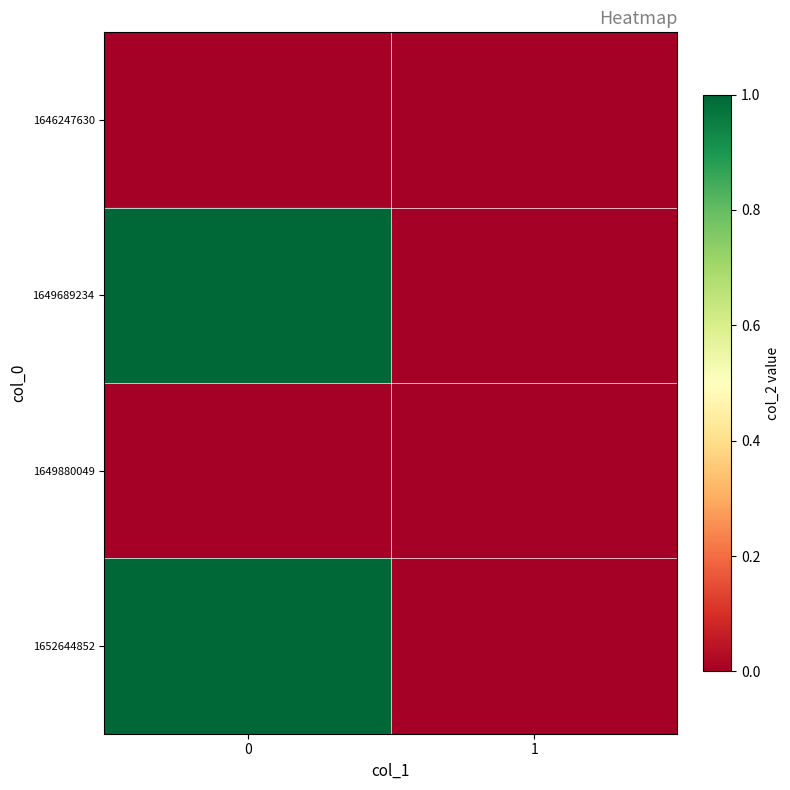

Reading left to right, transcribe all the data shown in this chart.

1646247630: 0=0	1=0
1649689234: 0=1	1=0
1649880049: 0=0	1=0
1652644852: 0=1	1=0